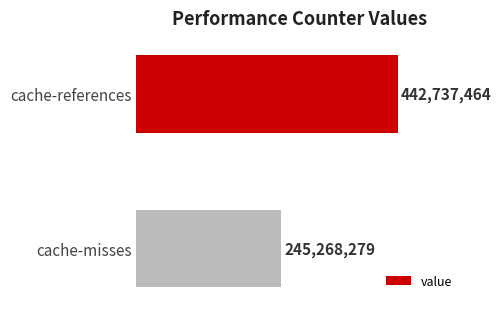

Does the chart contain any negative values?

No